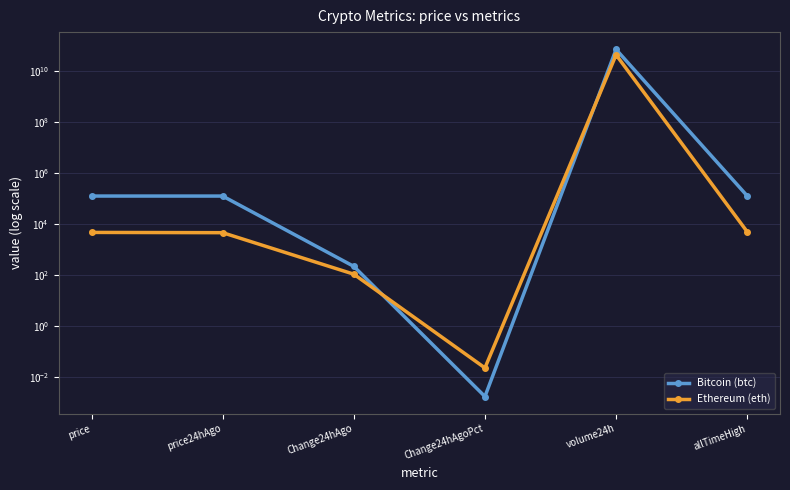

True or false: Ethereum (eth) has a value of 6407.3 at price24hAgo.

False